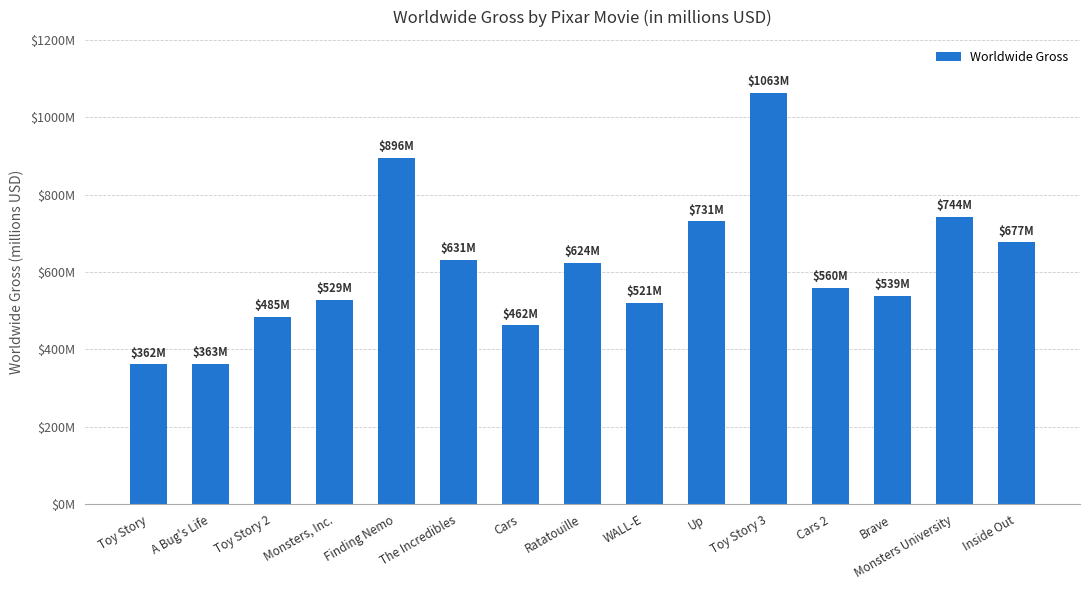

Does the chart contain any negative values?

No